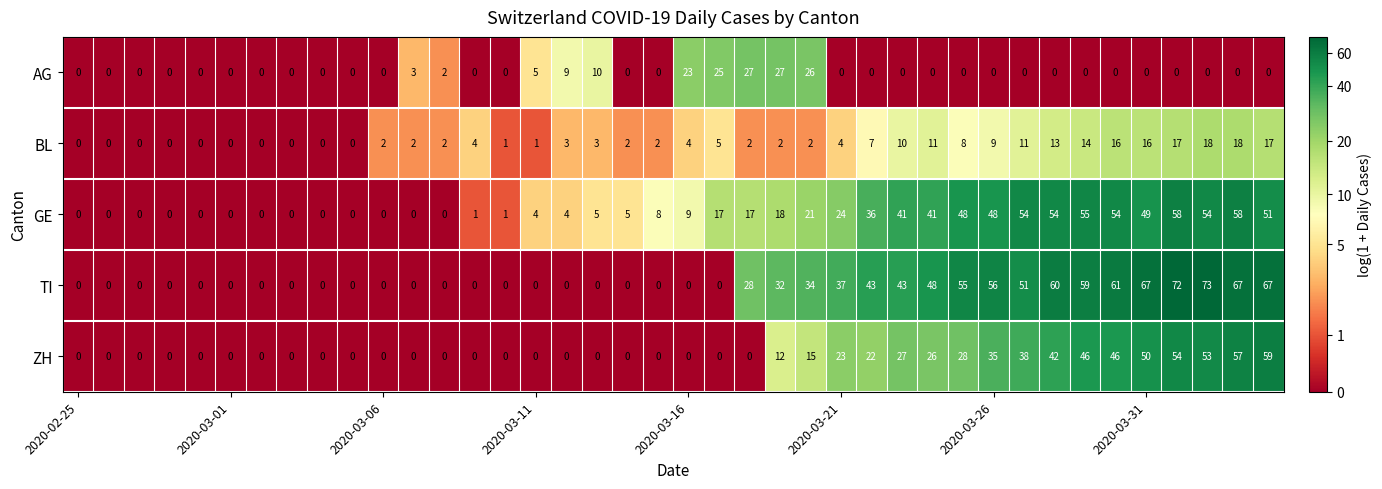

Which series has the largest range (max minus min)?

TI